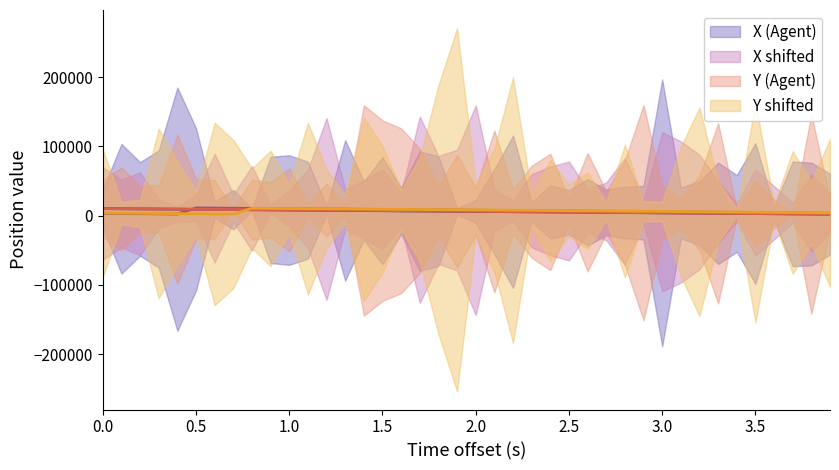

What is the difference between the maximum and minimum values in the X series?

8000.0